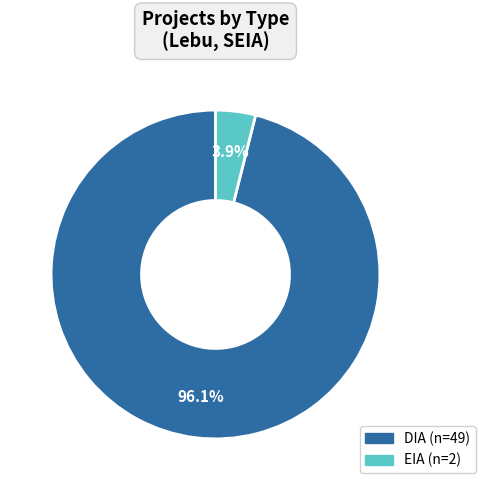

Rank the categories by value from lowest to highest.

EIA, DIA